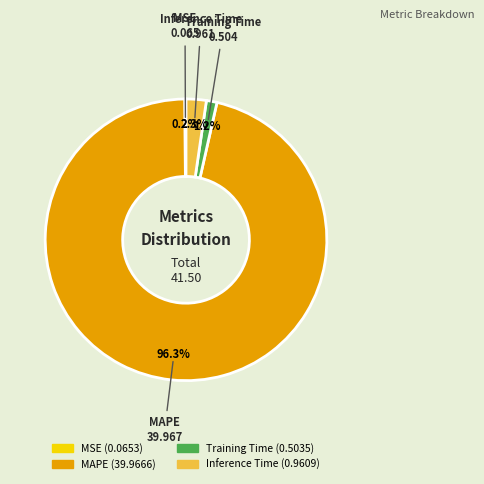

What is the largest slice in the pie chart?

MAPE